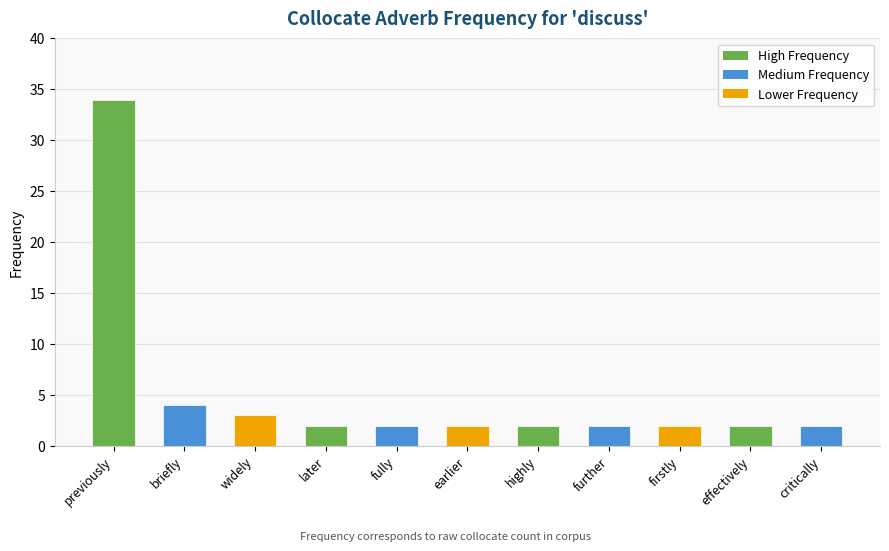

How many series are shown in this chart?

1